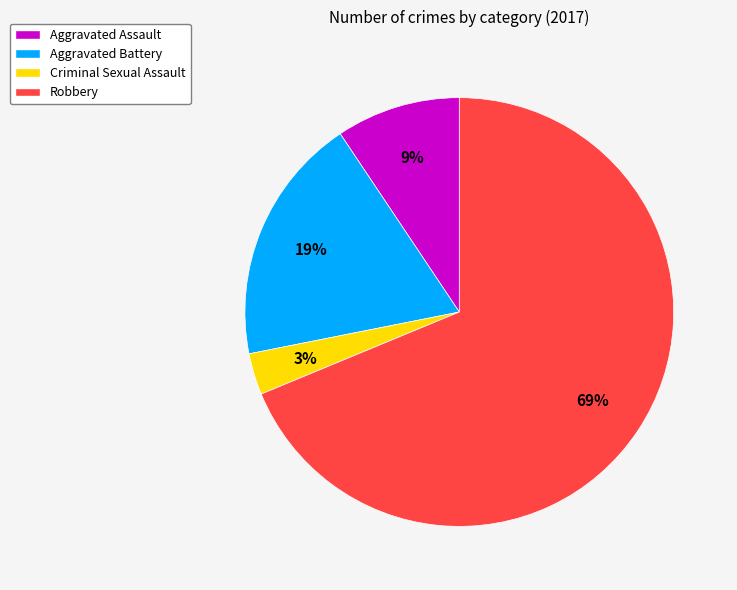

Which has a higher value, Robbery or Aggravated Battery?

Robbery